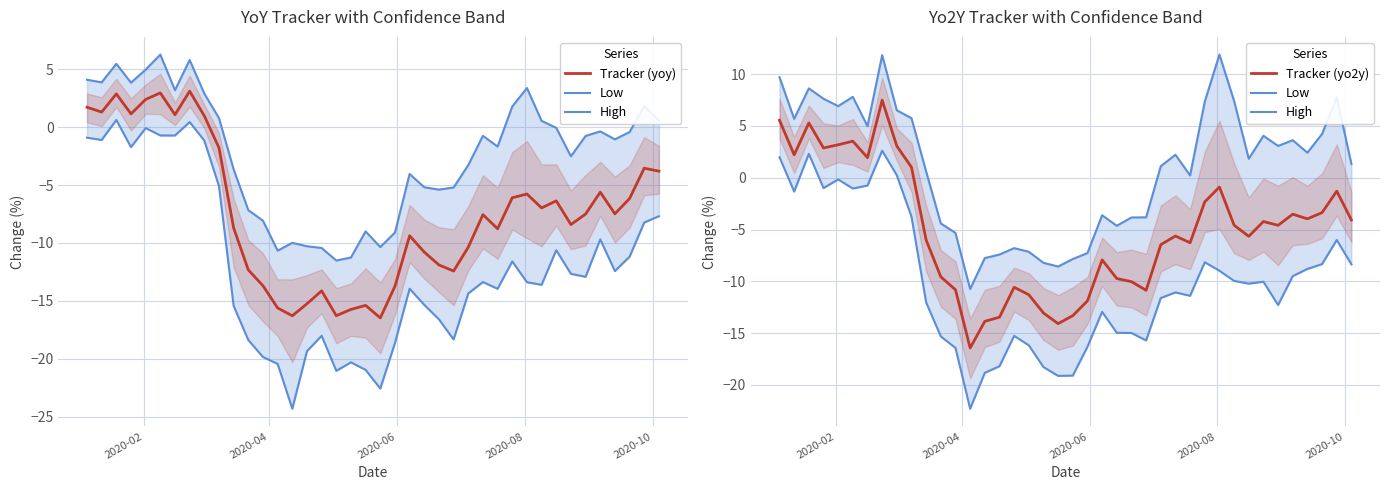

What is the difference between the second highest and minimum values in the Low series?

24.6